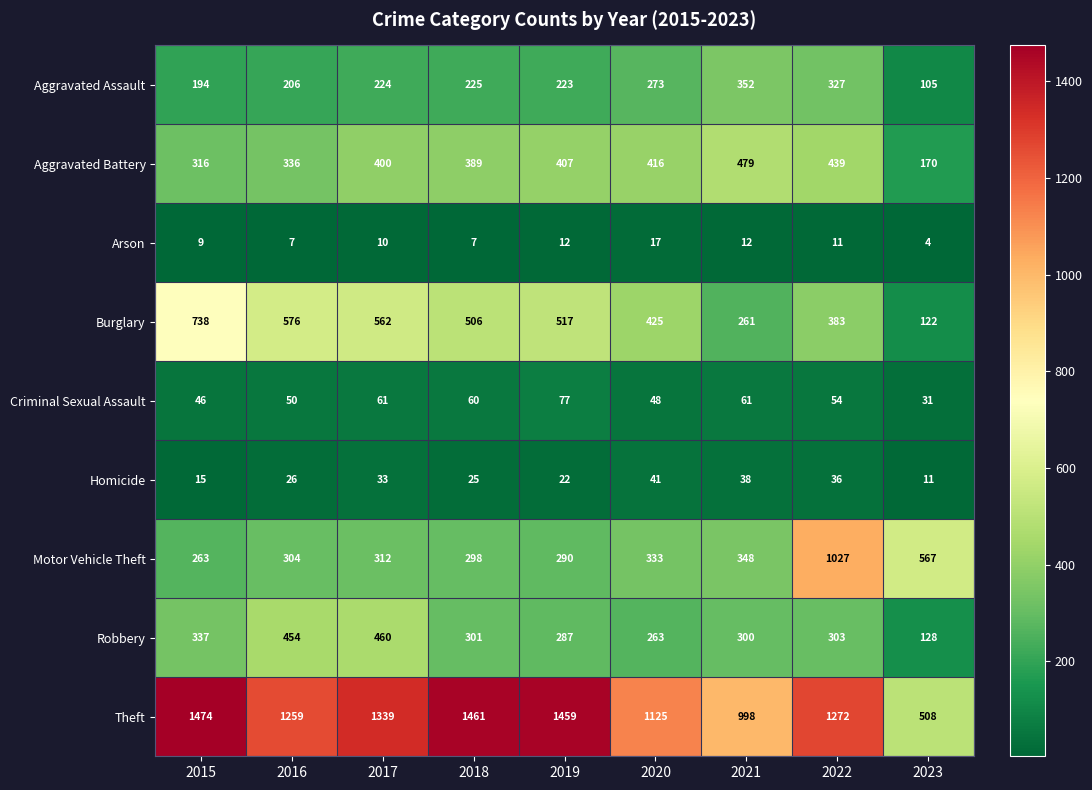

Which series has the widest spread of values?

Theft